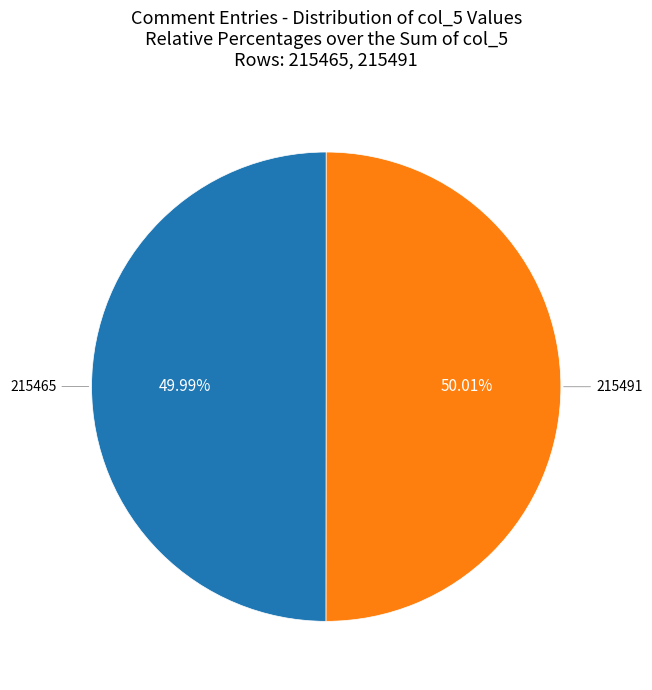

Approximately how many times larger is the value at 215465 compared to 215491?

1.0